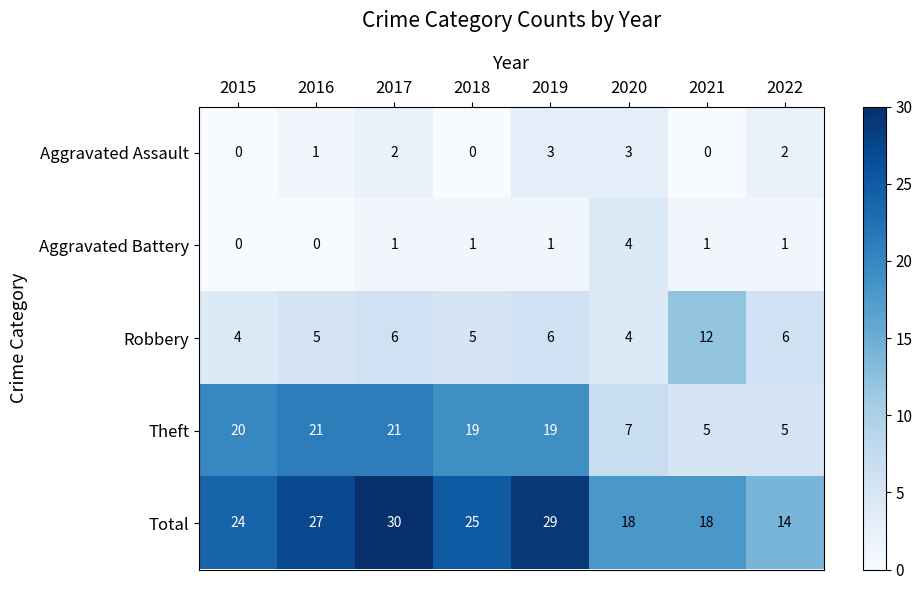

What is the difference between the highest and lowest values at 2015?

24